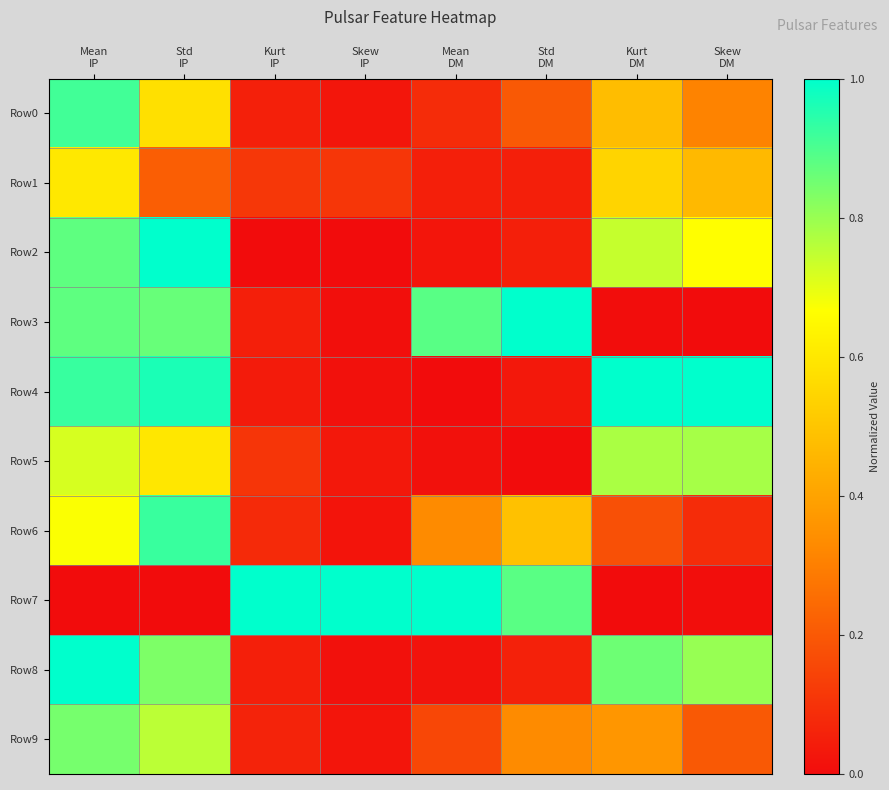

What is the greatest value displayed?

1.0